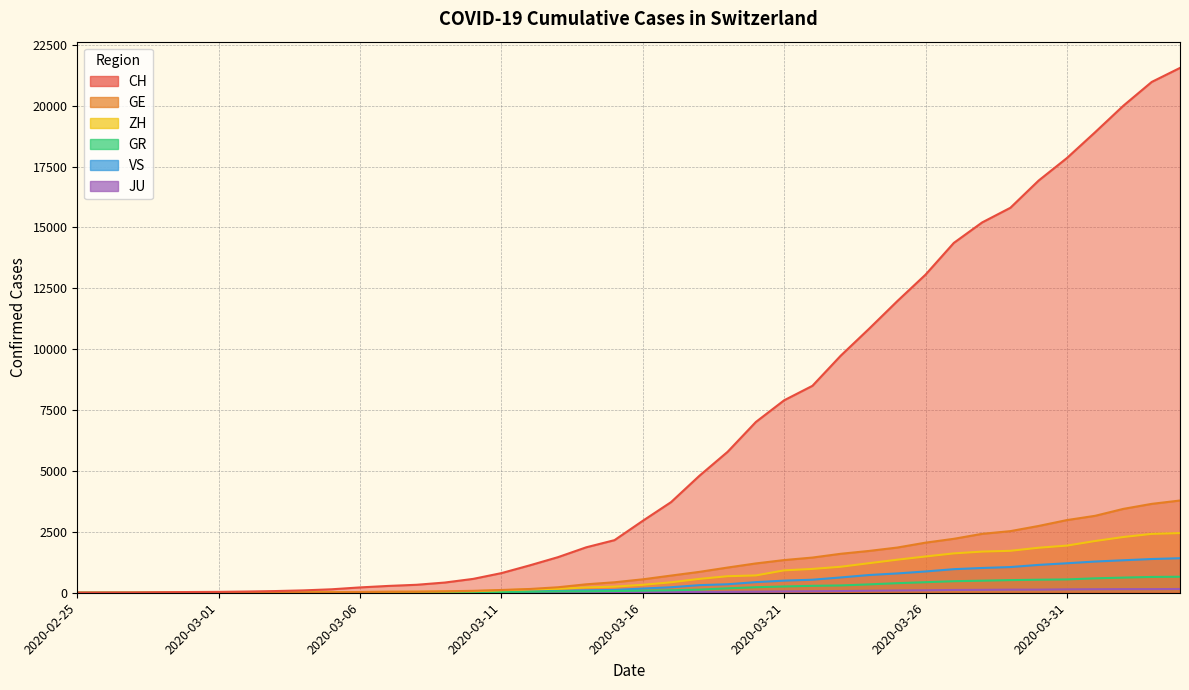

True or false: CH and ZH cross at least once.

False